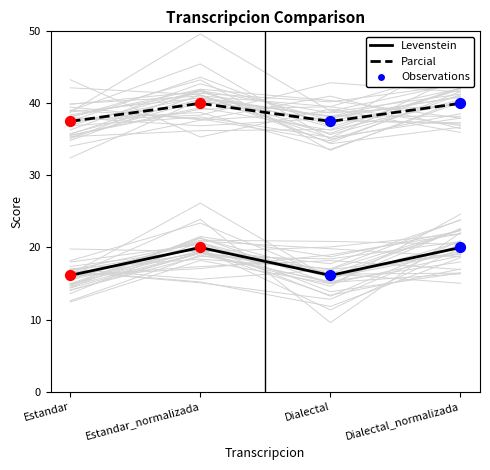

What is the total value across all series at Dialectal?

53.6